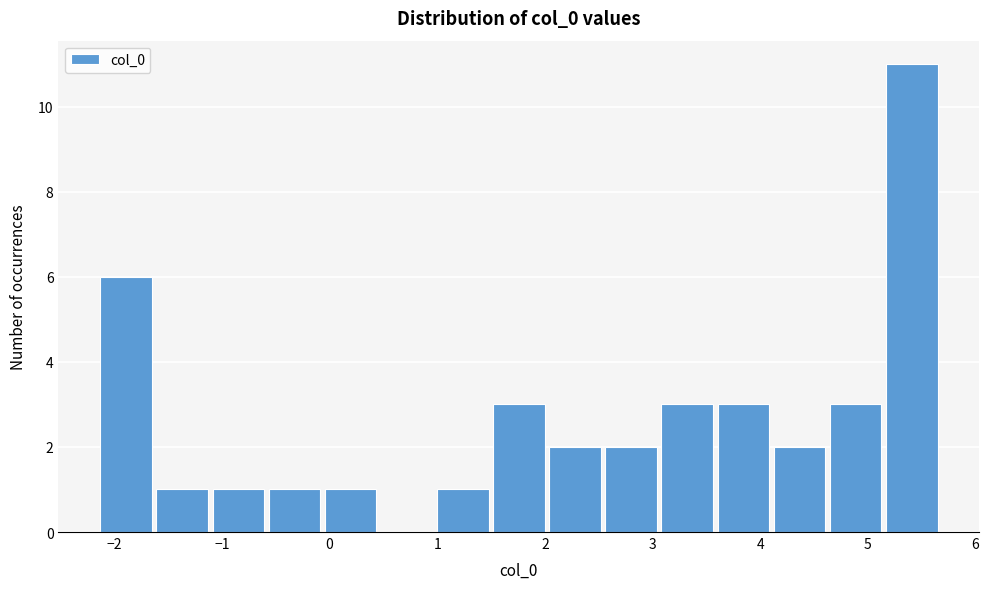

Reading left to right, list every bar in this chart as the range it spans on the x-axis followed by its height. Neither the bar edges nor the heights are printed on the chart, so give them approximately, as read against the axes.

-2.1 to -1.6: 6
-1.6 to -1.1: 1
-1.1 to -0.6: 1
-0.6 to -0.1: 1
-0.1 to 0.5: 1
0.5 to 1.0: 0
1.0 to 1.5: 1
1.5 to 2.0: 3
2.0 to 2.5: 2
2.5 to 3.1: 2
3.1 to 3.6: 3
3.6 to 4.1: 3
4.1 to 4.6: 2
4.6 to 5.1: 3
5.1 to 5.7: 11